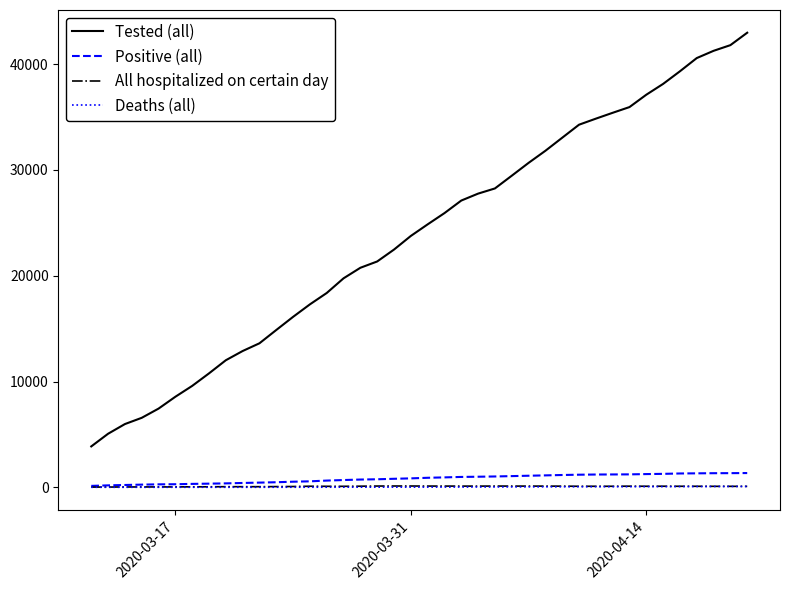

How many lines are shown in the chart?

4